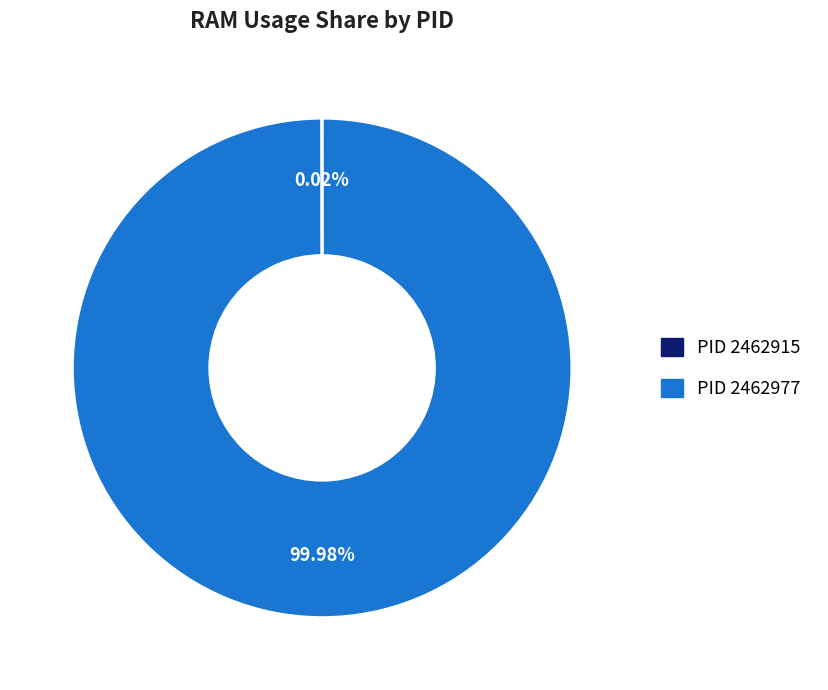

Which category accounts for the majority?

PID 2462977